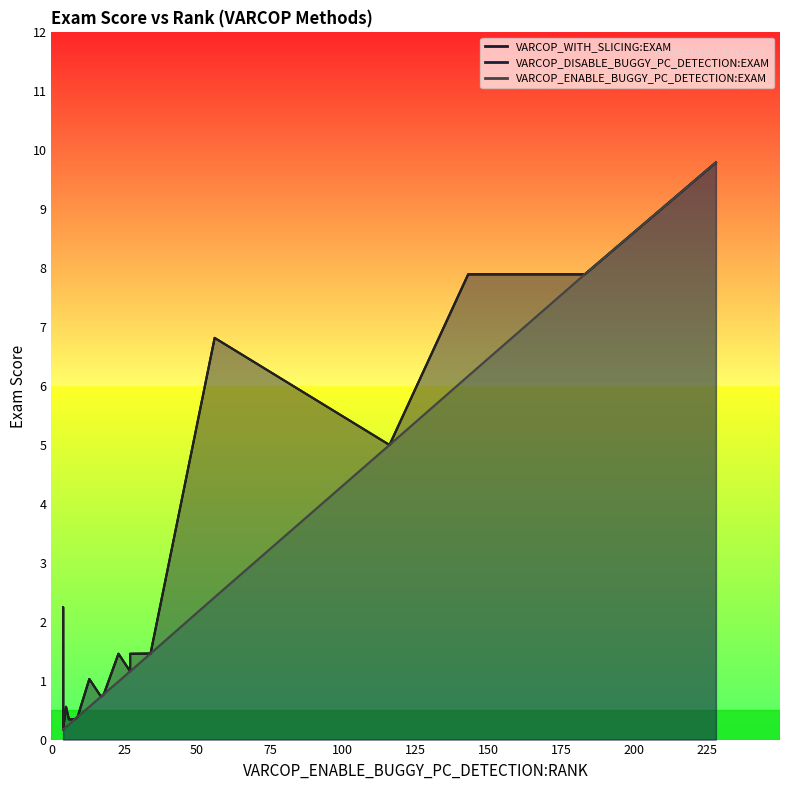

Is it true that VARCOP_ENABLE_BUGGY_PC_DETECTION:EXAM equals 9.8 at 228?

True